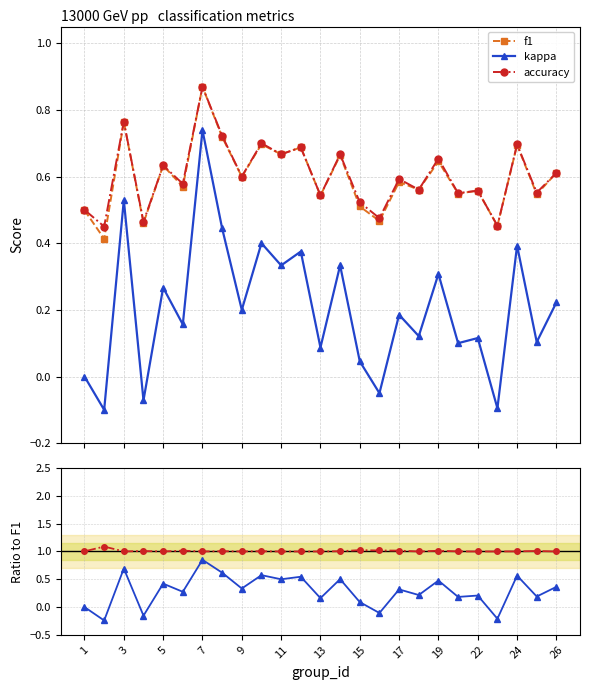

True or false: accuracy and f1 intersect in this chart.

False